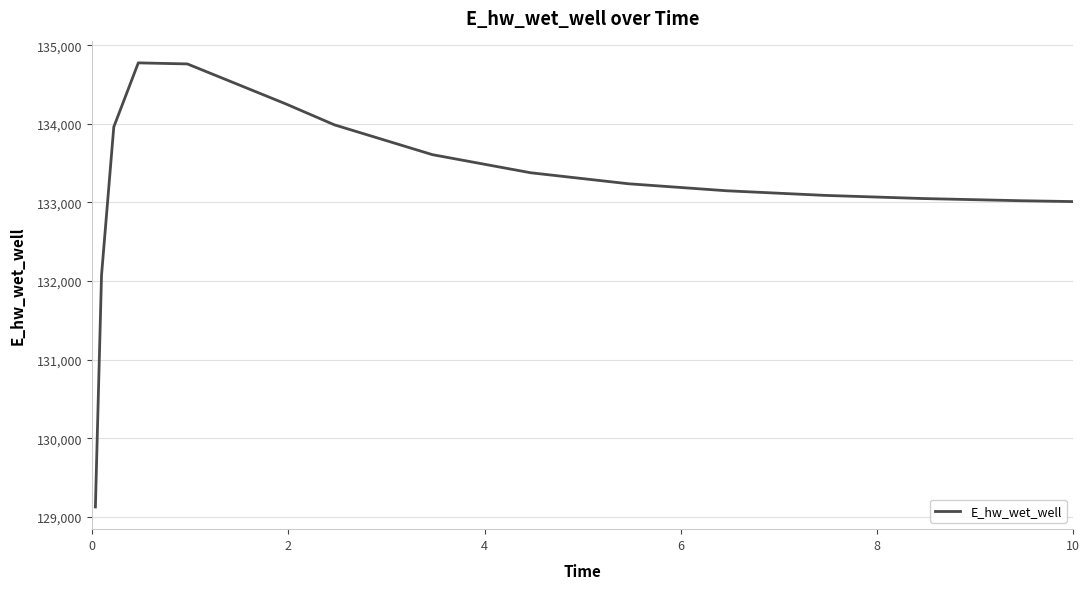

What is the maximum value shown in the chart?

134775.5